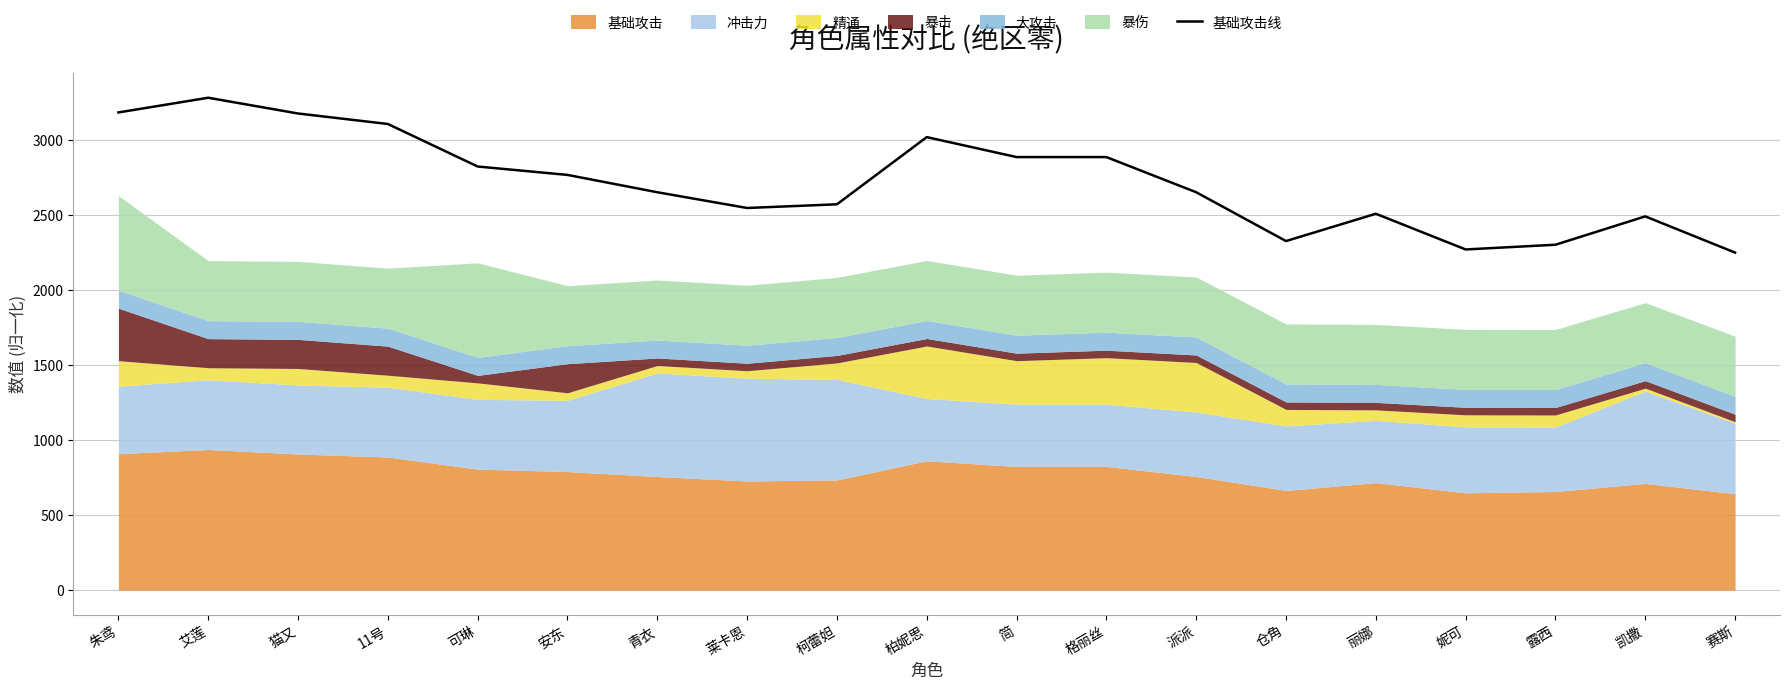

Rank the categories by value from lowest to highest.

赛斯, 妮可, 露西, 仓角, 凯撒, 丽娜, 莱卡恩, 柯蕾妲, 青衣, 派派, 安东, 可琳, 简, 格丽丝, 柏妮思, 11号, 猫又, 朱鸢, 艾莲